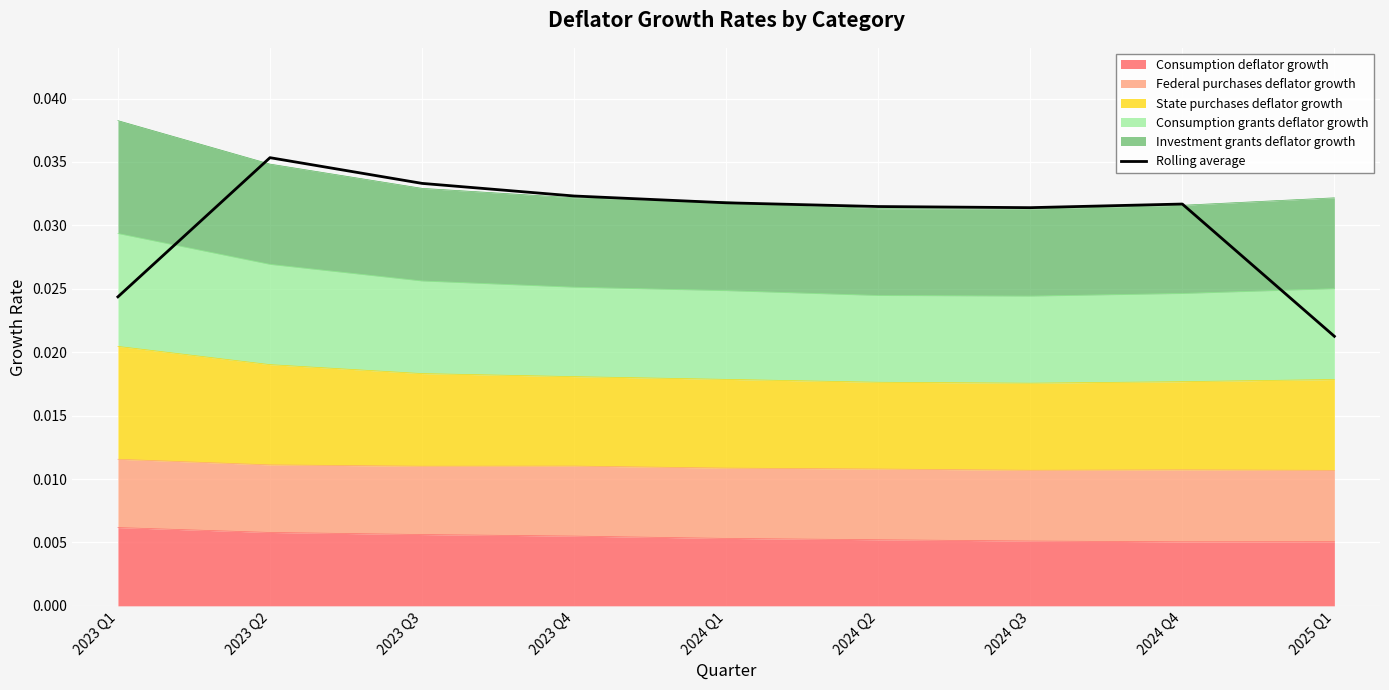

At which category does the data reach its first local peak?

2023 Q2